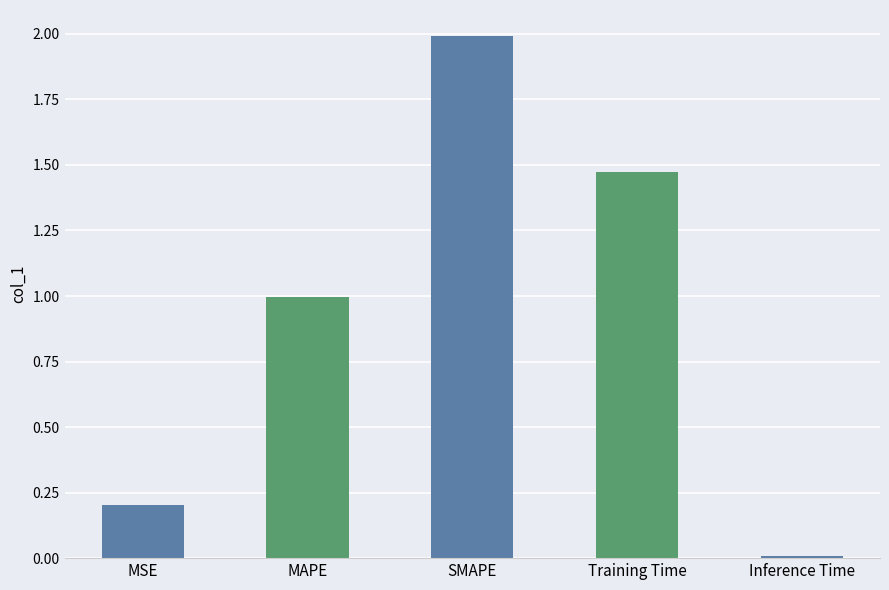

The value at MAPE is 1.0. True or false?

True